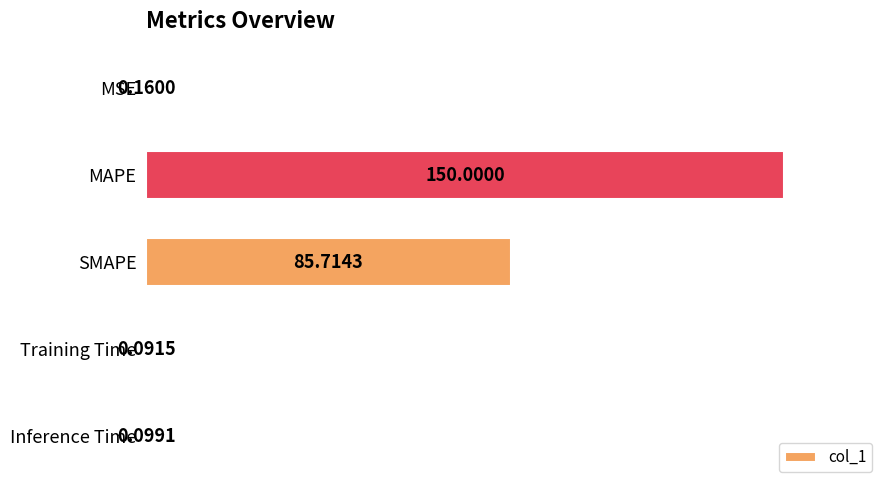

What is the sum of all values?

236.1